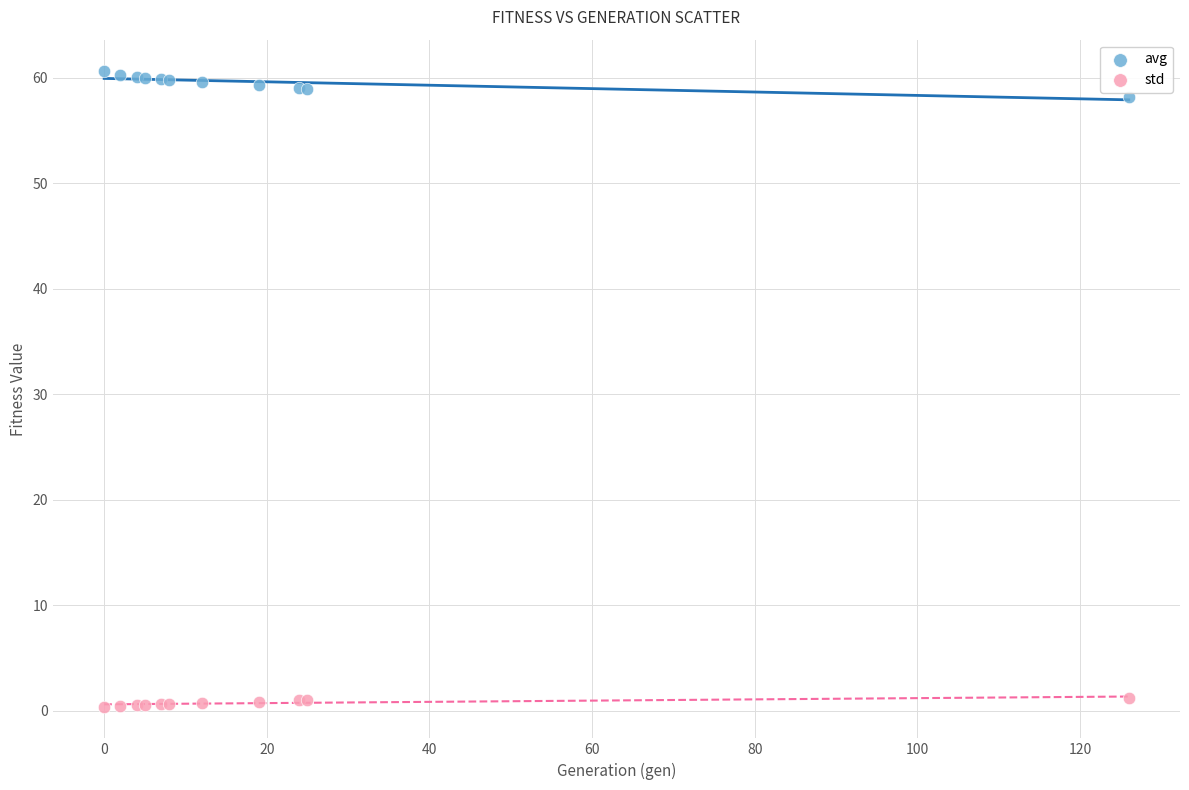

What is the X range (max minus min) for the scatter plot?

126.0